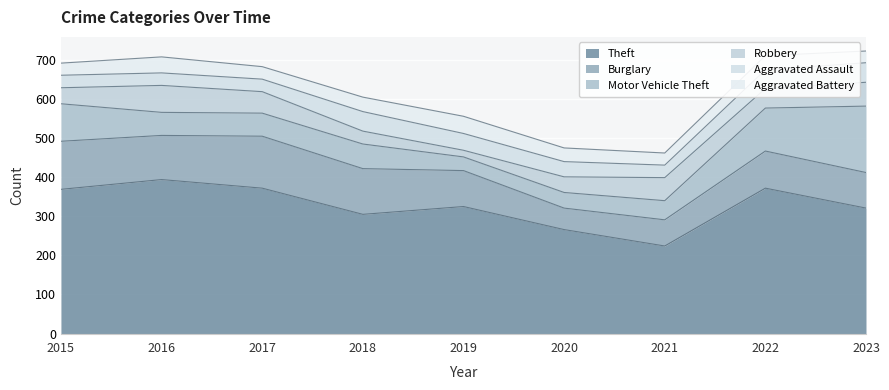

Reading left to right, transcribe all the data shown in this chart.

Theft: 2015=369	2016=394	2017=372	2018=305	2019=325	2020=266	2021=224	2022=372	2023=321
Burglary: 2015=123	2016=113	2017=133	2018=117	2019=92	2020=55	2021=67	2022=95	2023=91
Motor Vehicle Theft: 2015=96	2016=59	2017=59	2018=63	2019=35	2020=40	2021=49	2022=110	2023=170
Robbery: 2015=41	2016=69	2017=55	2018=33	2019=17	2020=40	2021=59	2022=50	2023=61
Aggravated Assault: 2015=32	2016=32	2017=32	2018=50	2019=43	2020=39	2021=32	2022=48	2023=50
Aggravated Battery: 2015=31	2016=41	2017=32	2018=37	2019=44	2020=35	2021=31	2022=36	2023=30